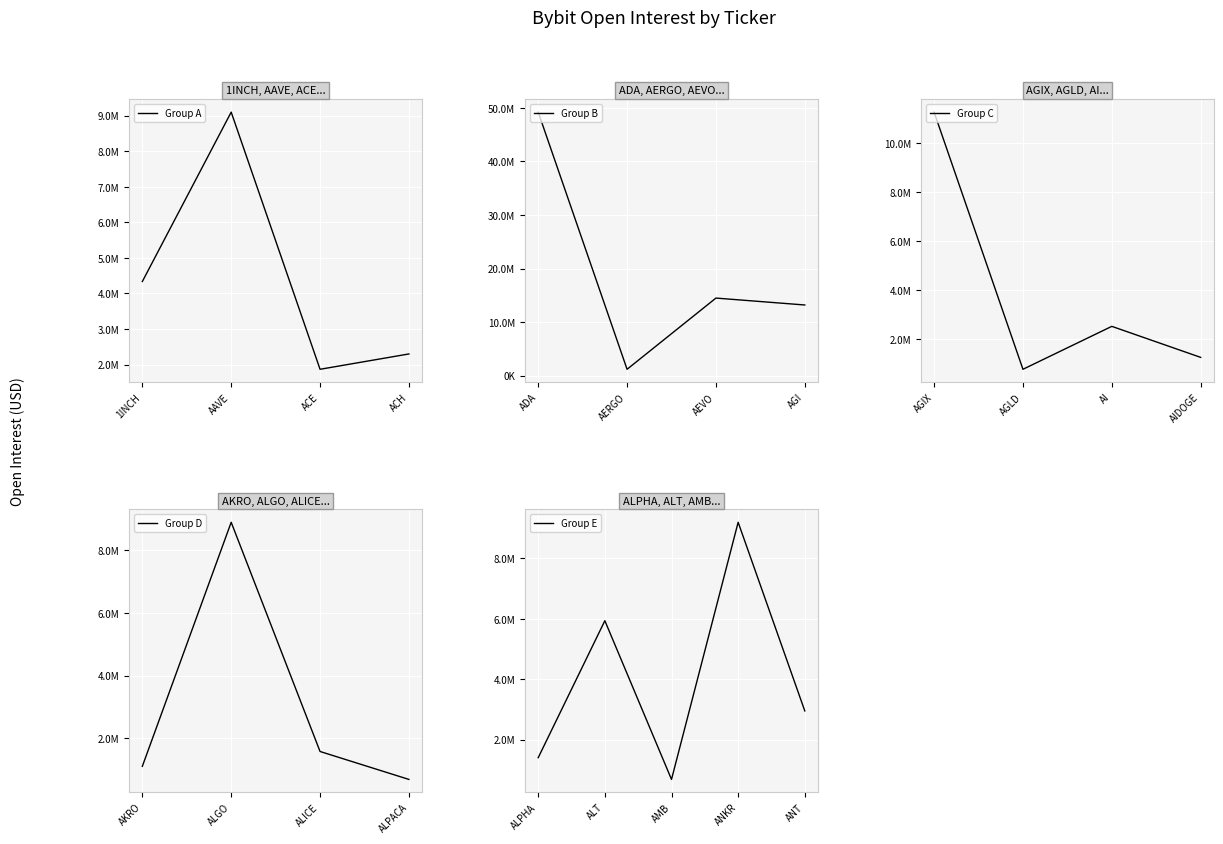

What is the sum of the values at AMB and AAVE?

9784272